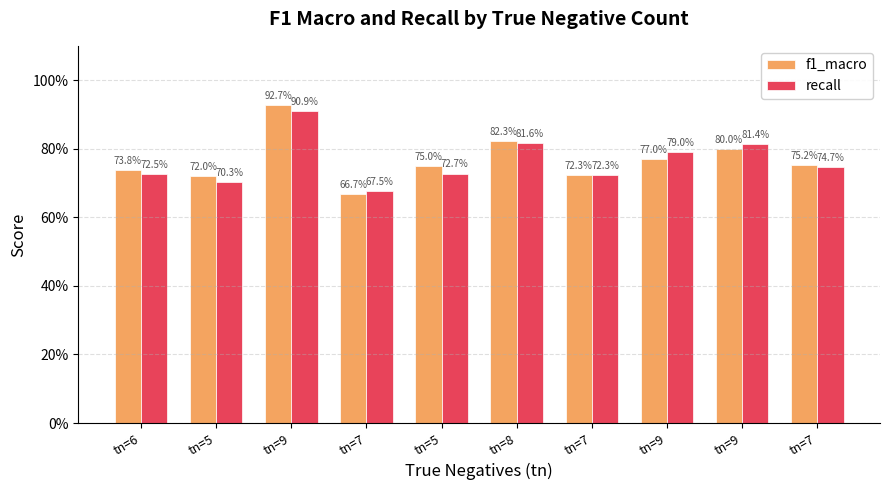

Are the bars horizontal?

No